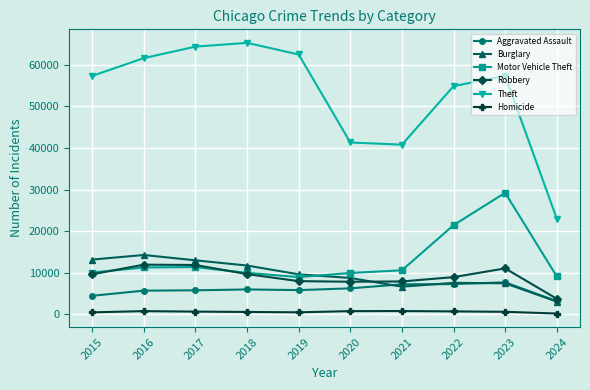

Which series changed the most between 2017 and 2023?

Motor Vehicle Theft